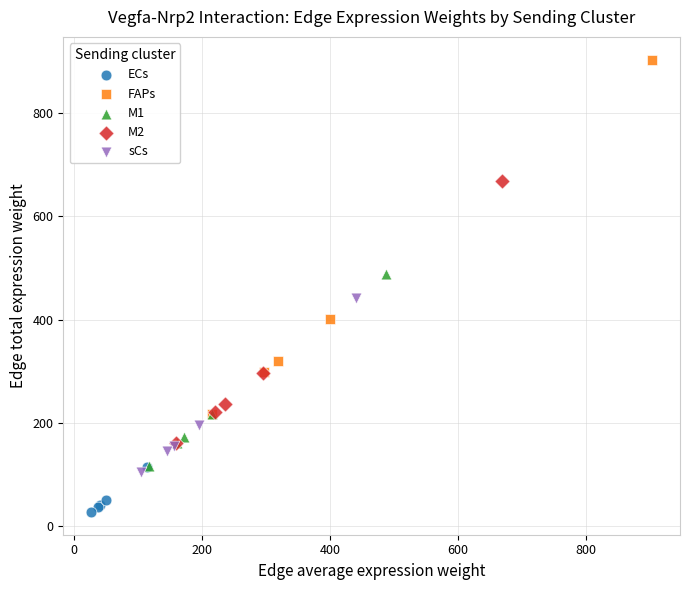

Which series has the largest Y range (max minus min)?

FAPs